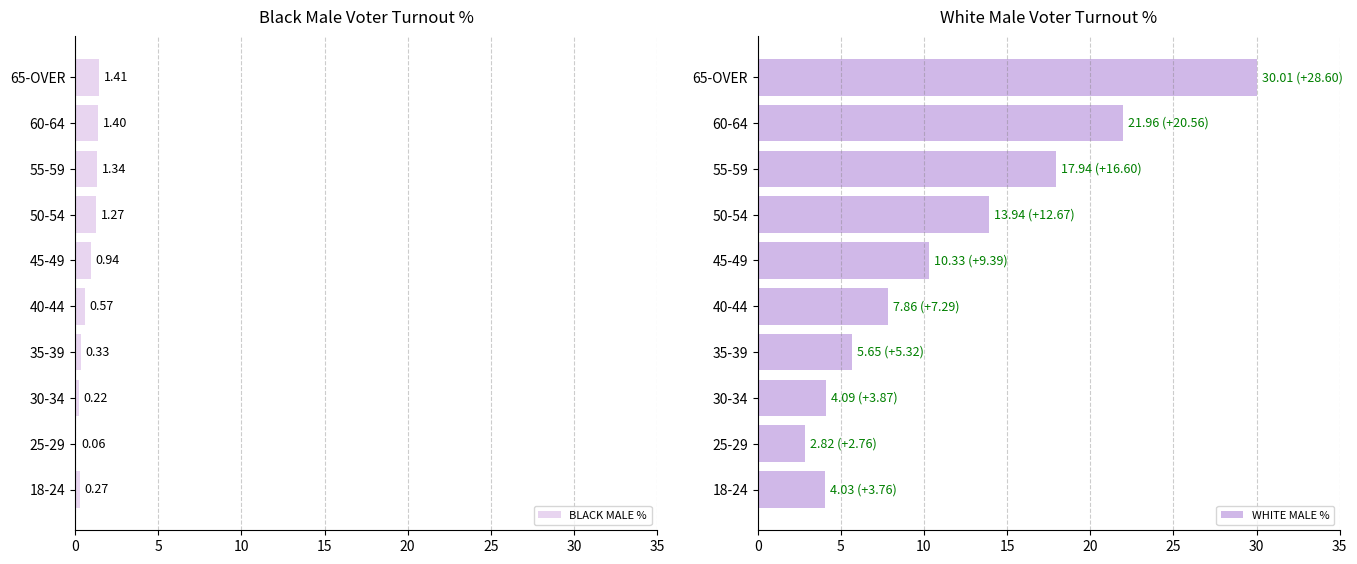

What is the average value of the BLACK MALE % series?

0.8